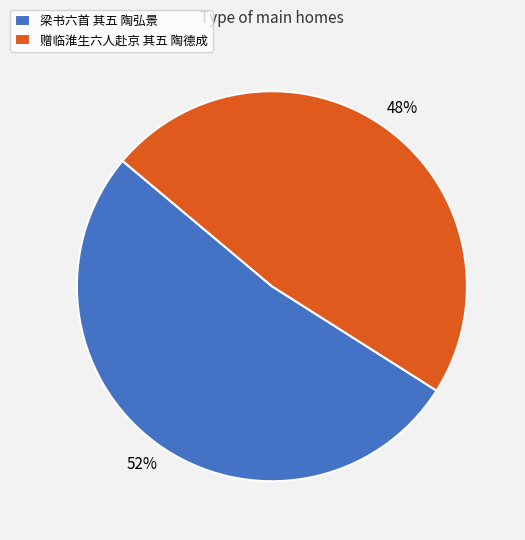

Is it true that 梁书六首 其五 陶弘景 is 40% of the pie?

False